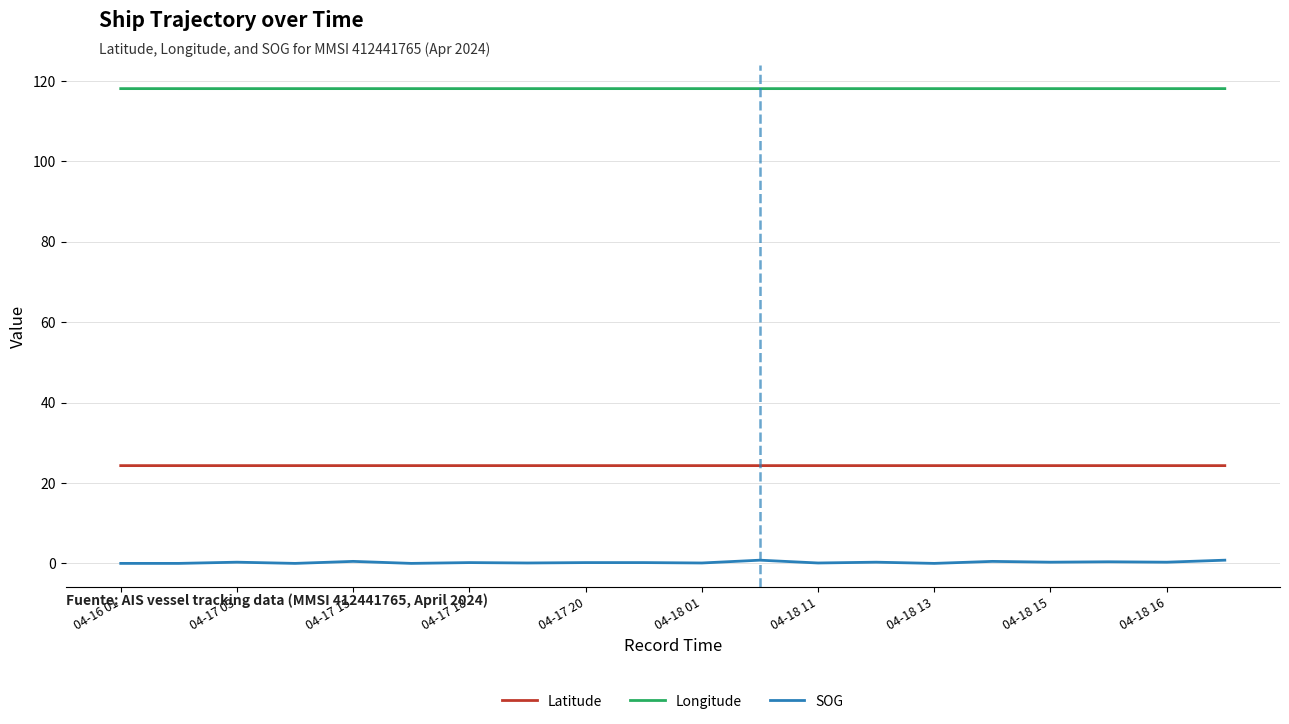

What is the greatest value displayed?

118.1